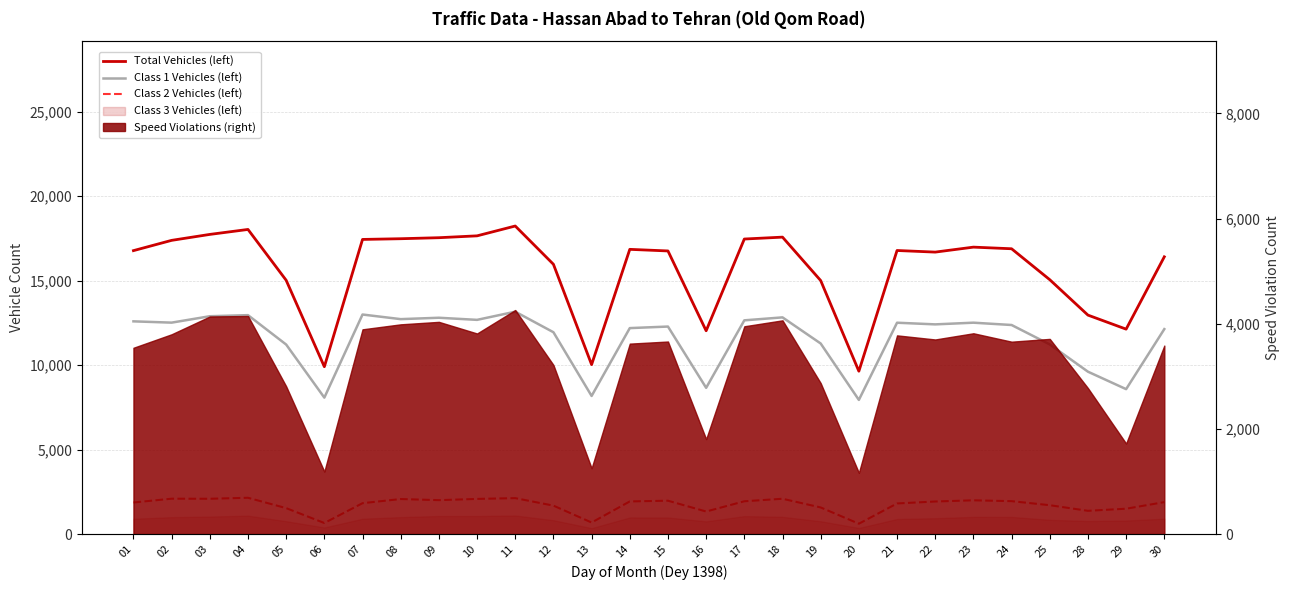

How many data points in Total Vehicles (left) are above 16781?

13